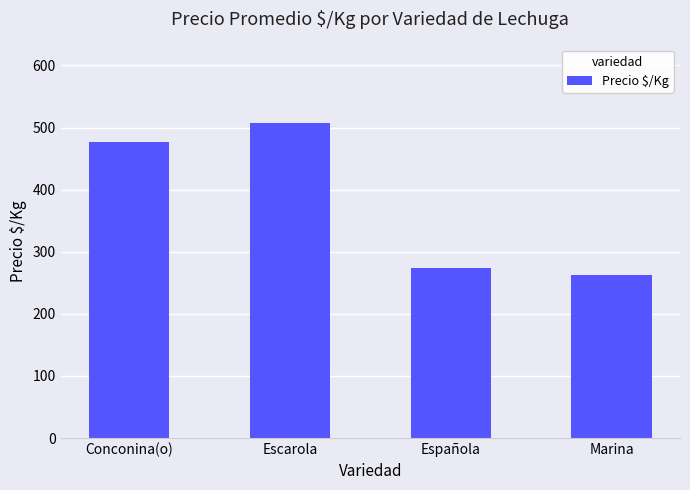

Read the value at Marina, to the nearest 5.

265